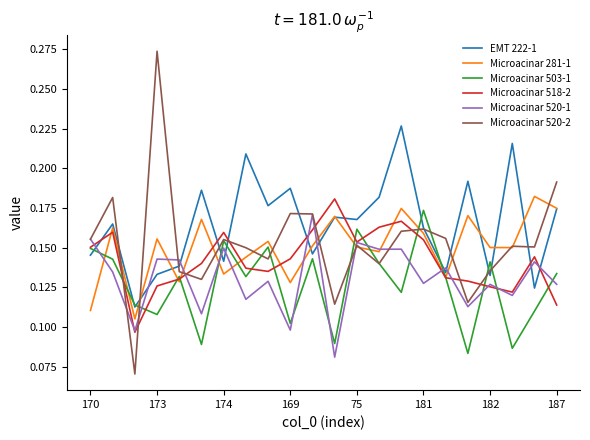

Which series has the largest total across all categories?

EMT 222-1